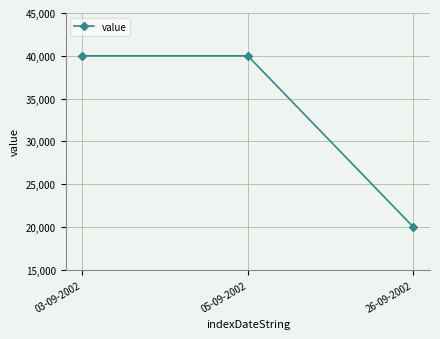

Is this an area chart (filled region under the line)?

No